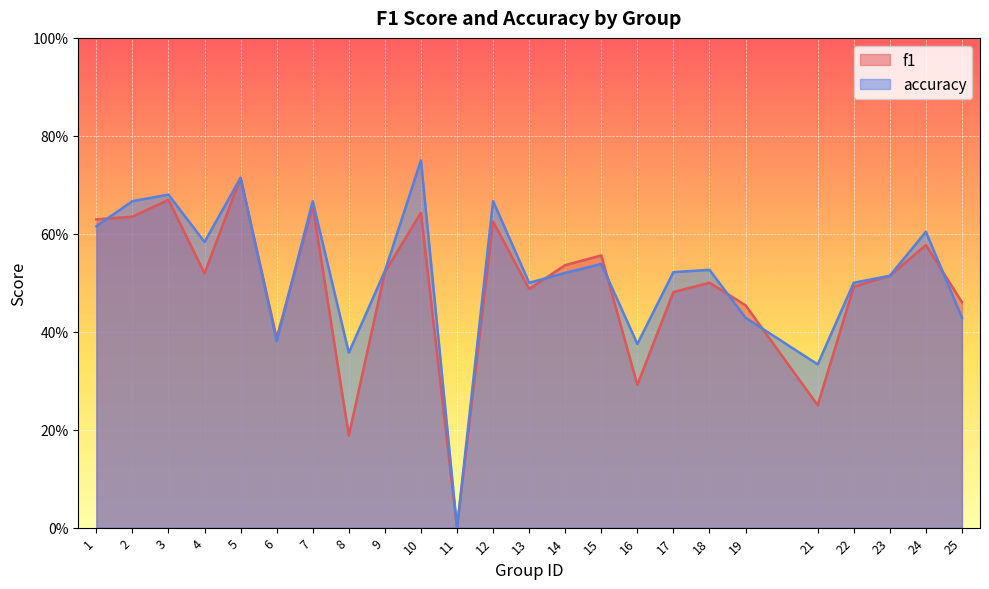

Where is the first local maximum for accuracy?

3